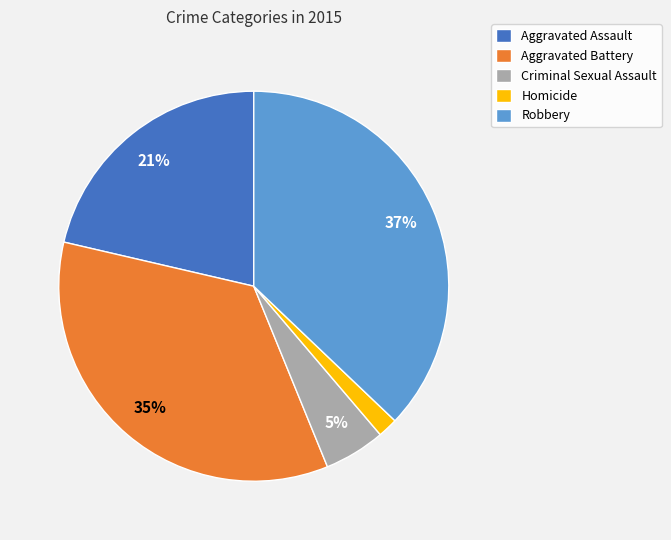

The Aggravated Assault slice represents 21% of the pie. True or false?

True